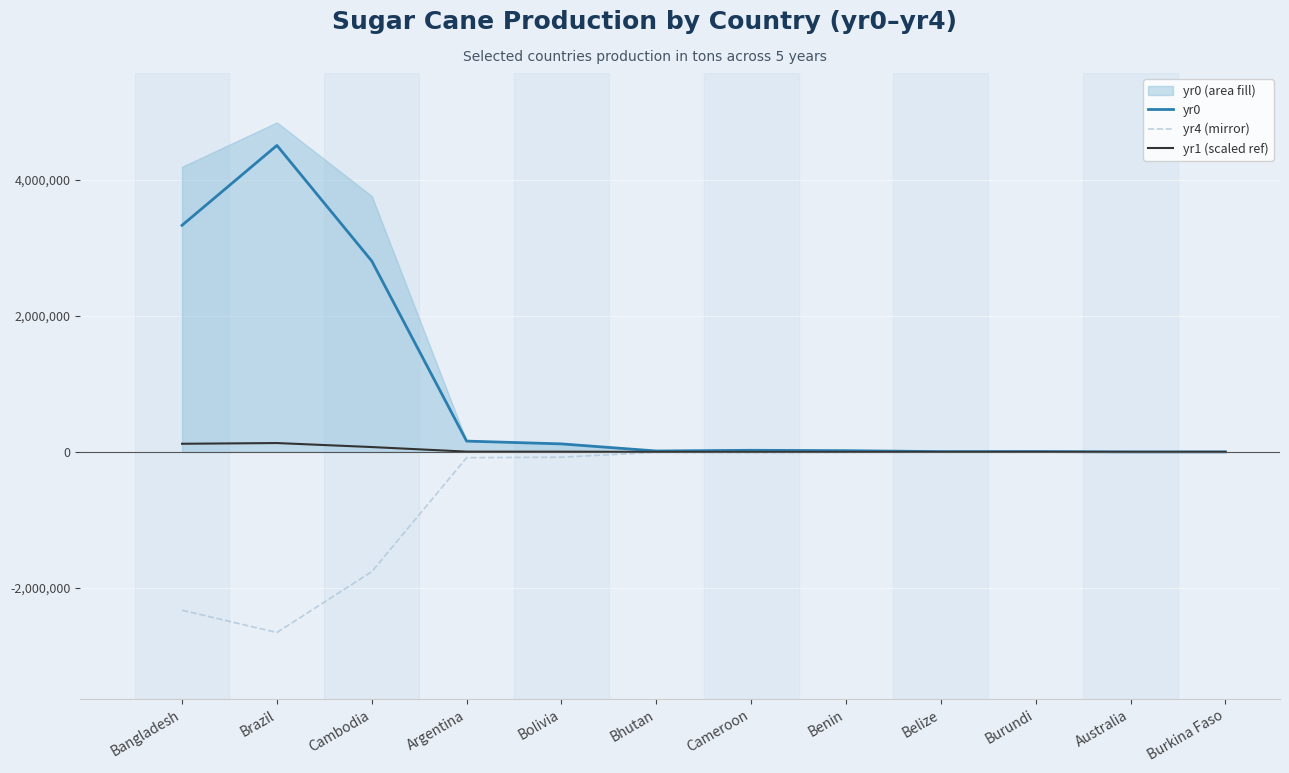

At which label does yr4 (mirror) first exceed -7243?

Bhutan